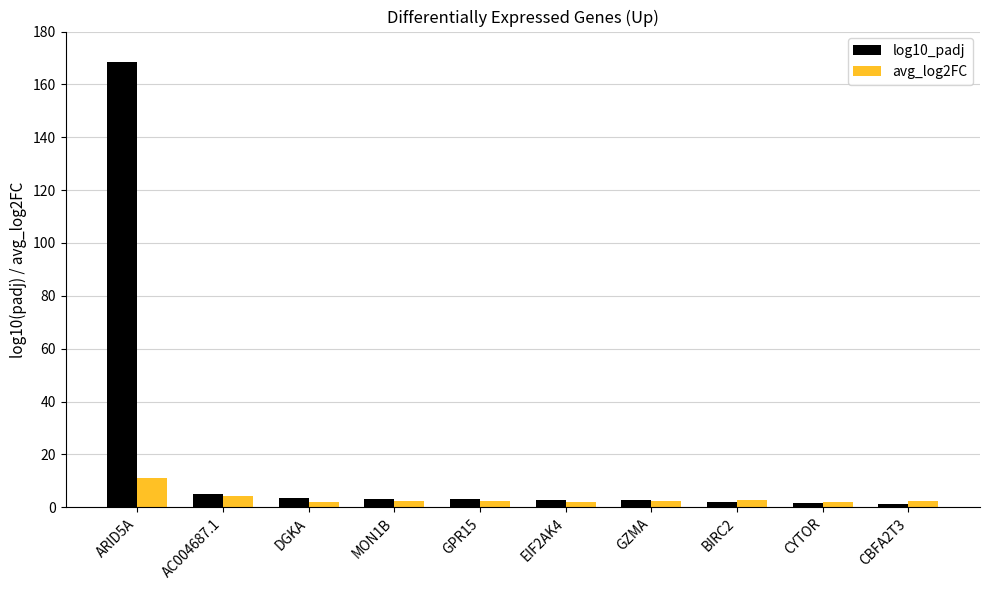

Read the avg_log2FC value at GPR15.

2.2